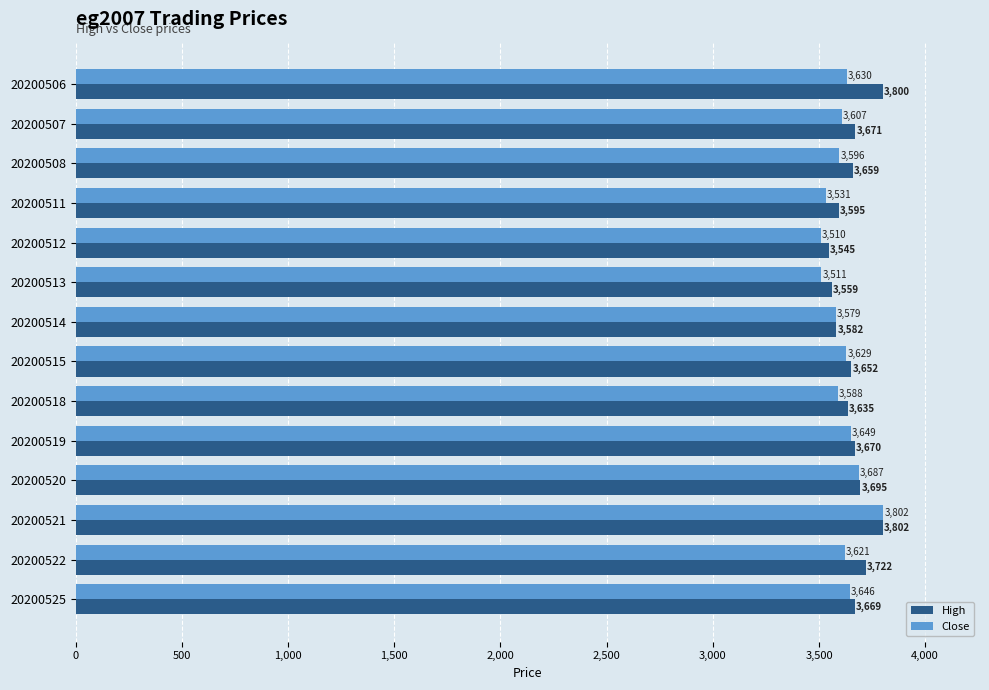

Rank the series by their average value, from highest to lowest.

High, Close